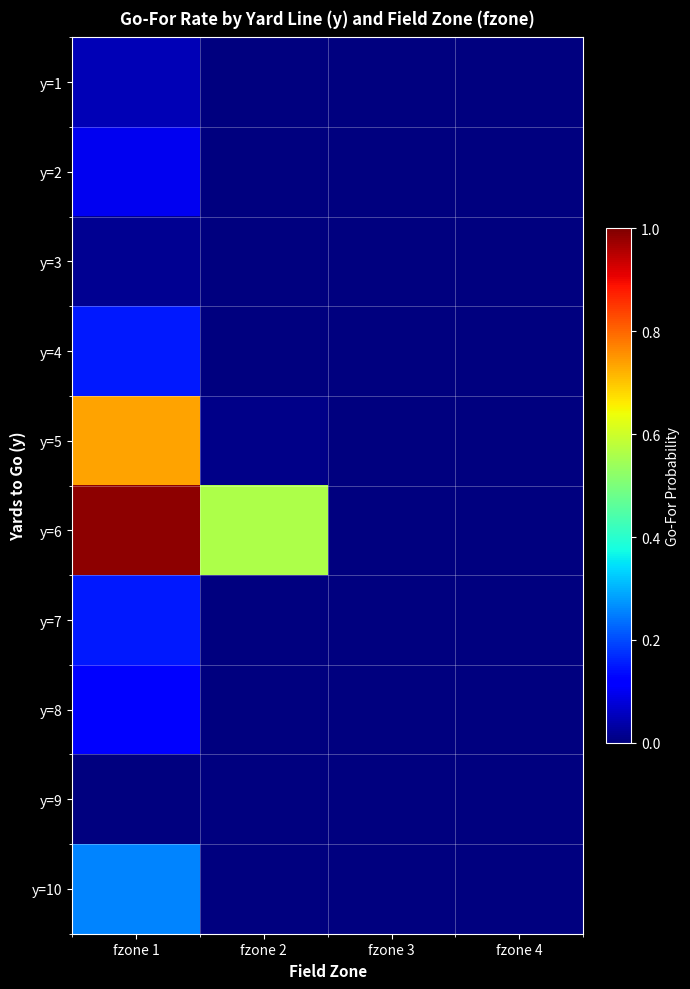

What is the greatest value displayed?

1.0